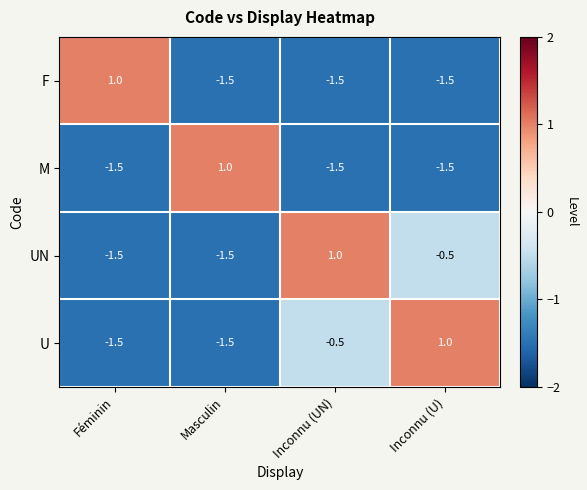

What is the maximum value shown in the chart?

1.0